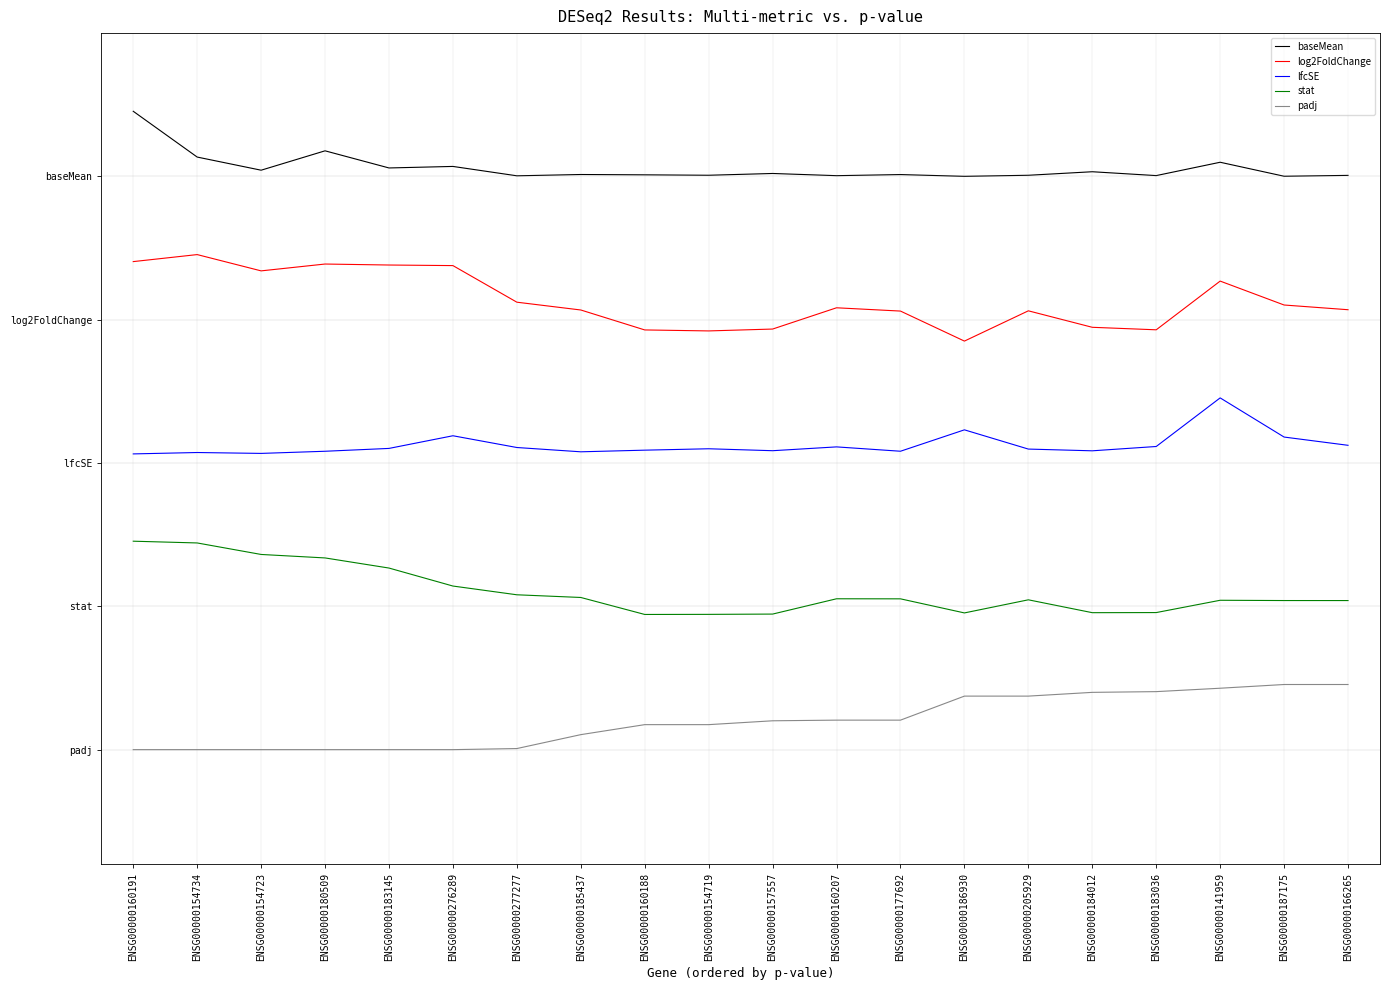

Which category has the lowest value in the baseMean series?

ENSG00000186930